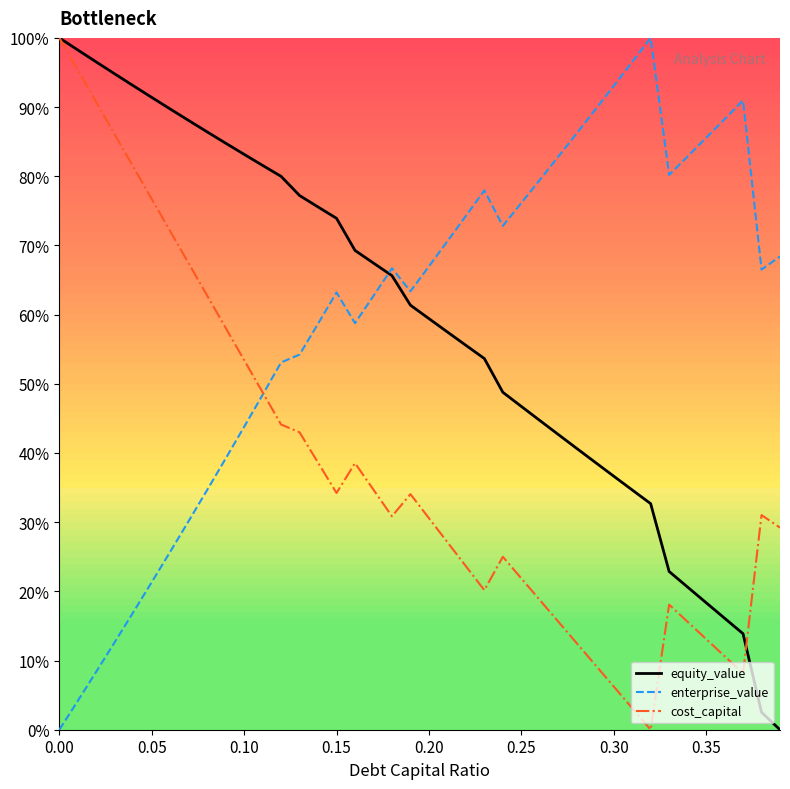

After their last crossing, which series has the higher values: enterprise_value or cost_capital?

enterprise_value